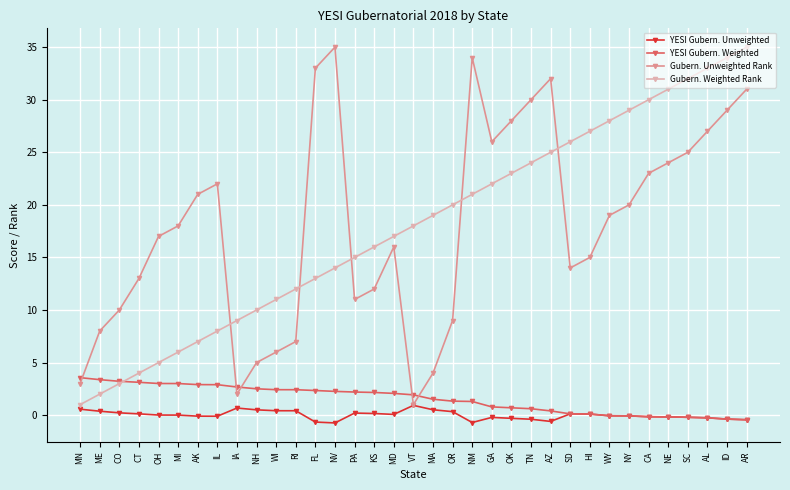

Which category has the highest value in the Gubern. Unweighted Rank series?

NV